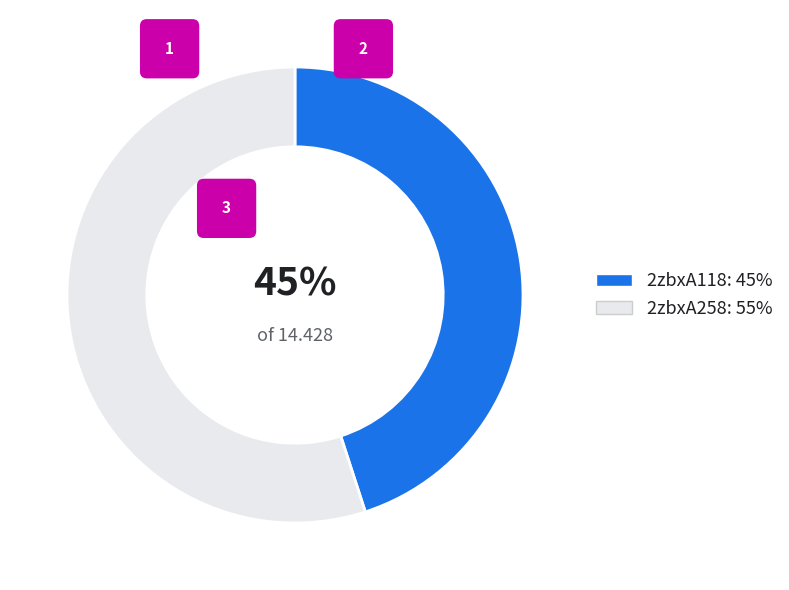

Which category accounts for the majority?

2zbxA258